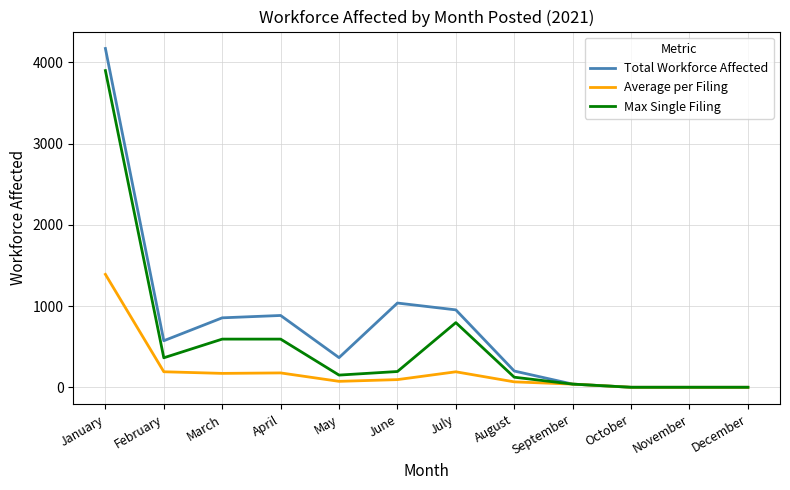

Which series has the widest spread of values?

Total Workforce Affected